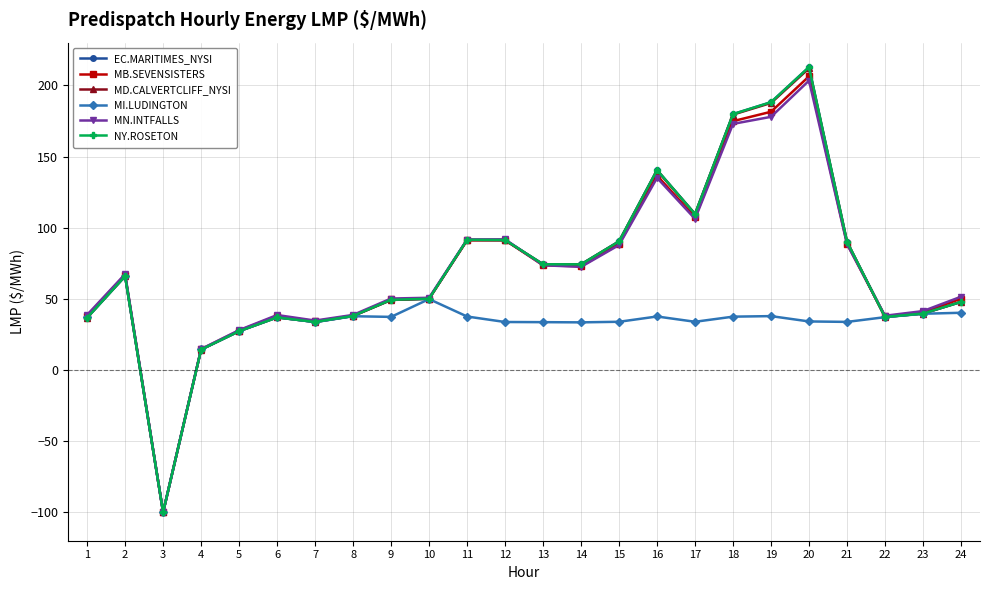

True or false: MD.CALVERTCLIFF_NYSI and MB.SEVENSISTERS intersect in this chart.

True